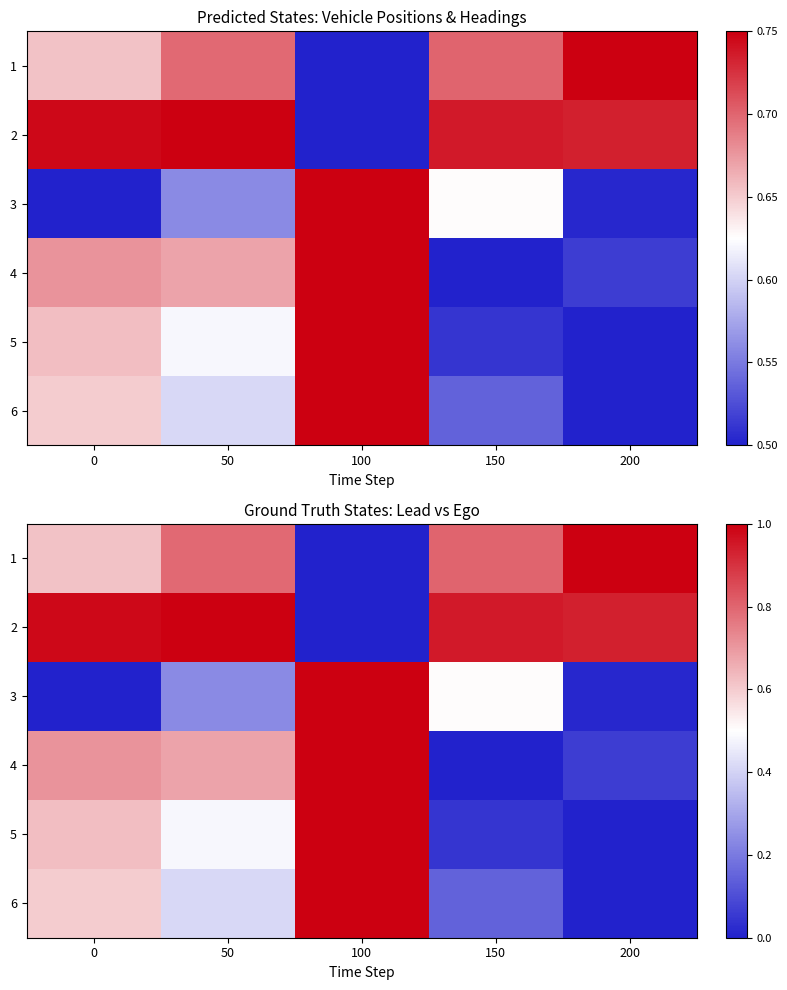

Between 0 and 50, which is larger?

50